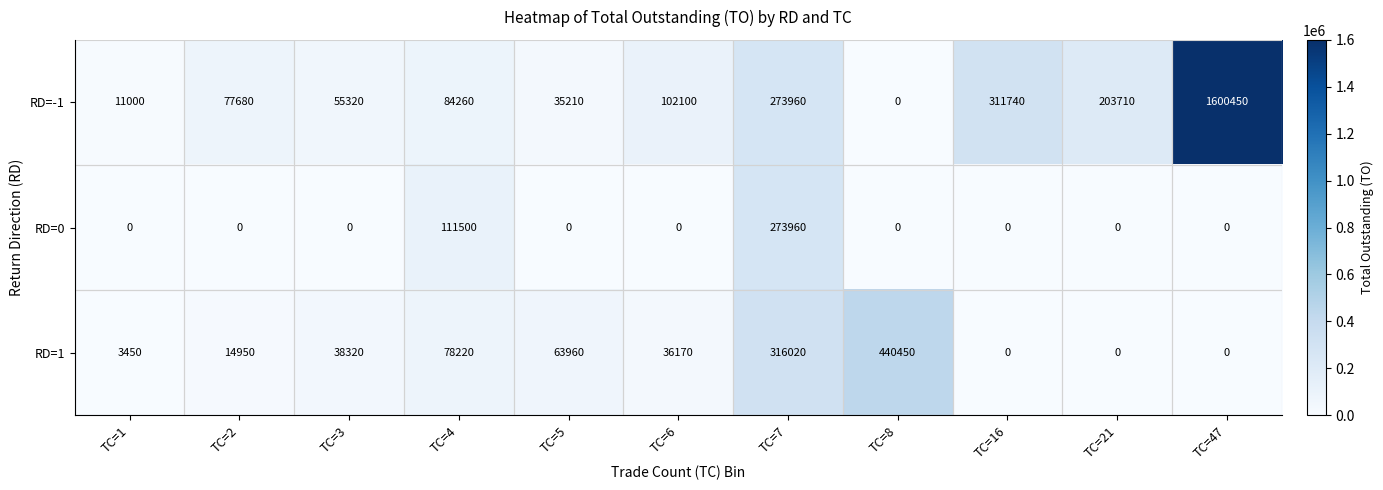

What is the maximum value shown in the chart?

1600450